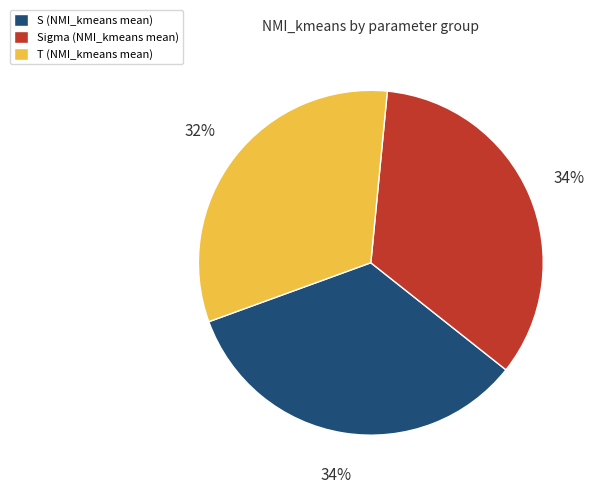

Count the number of slices in the pie.

3